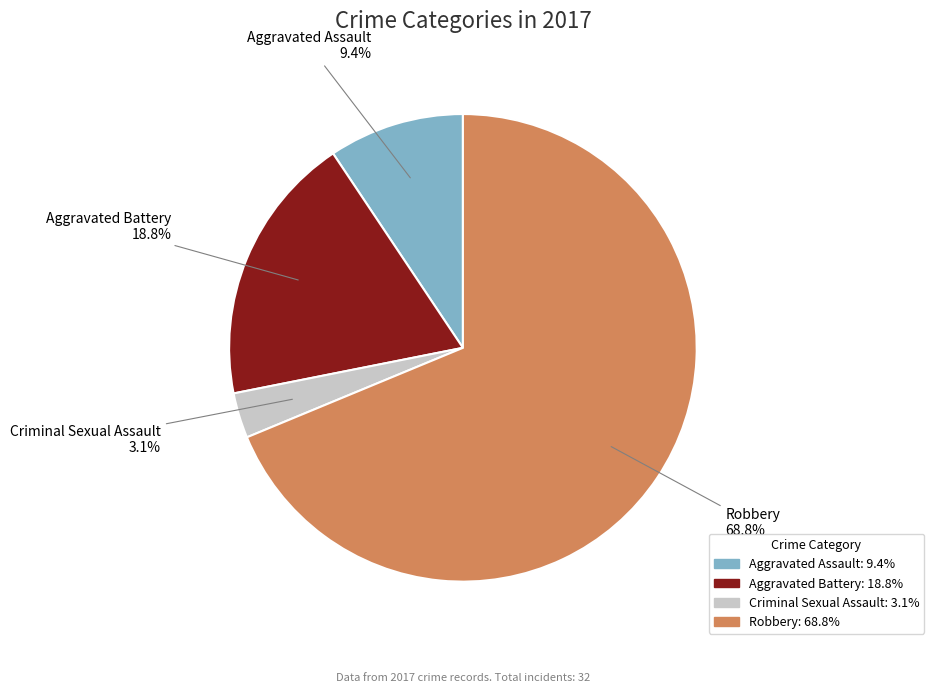

What is the smallest slice in the pie chart?

Criminal Sexual Assault